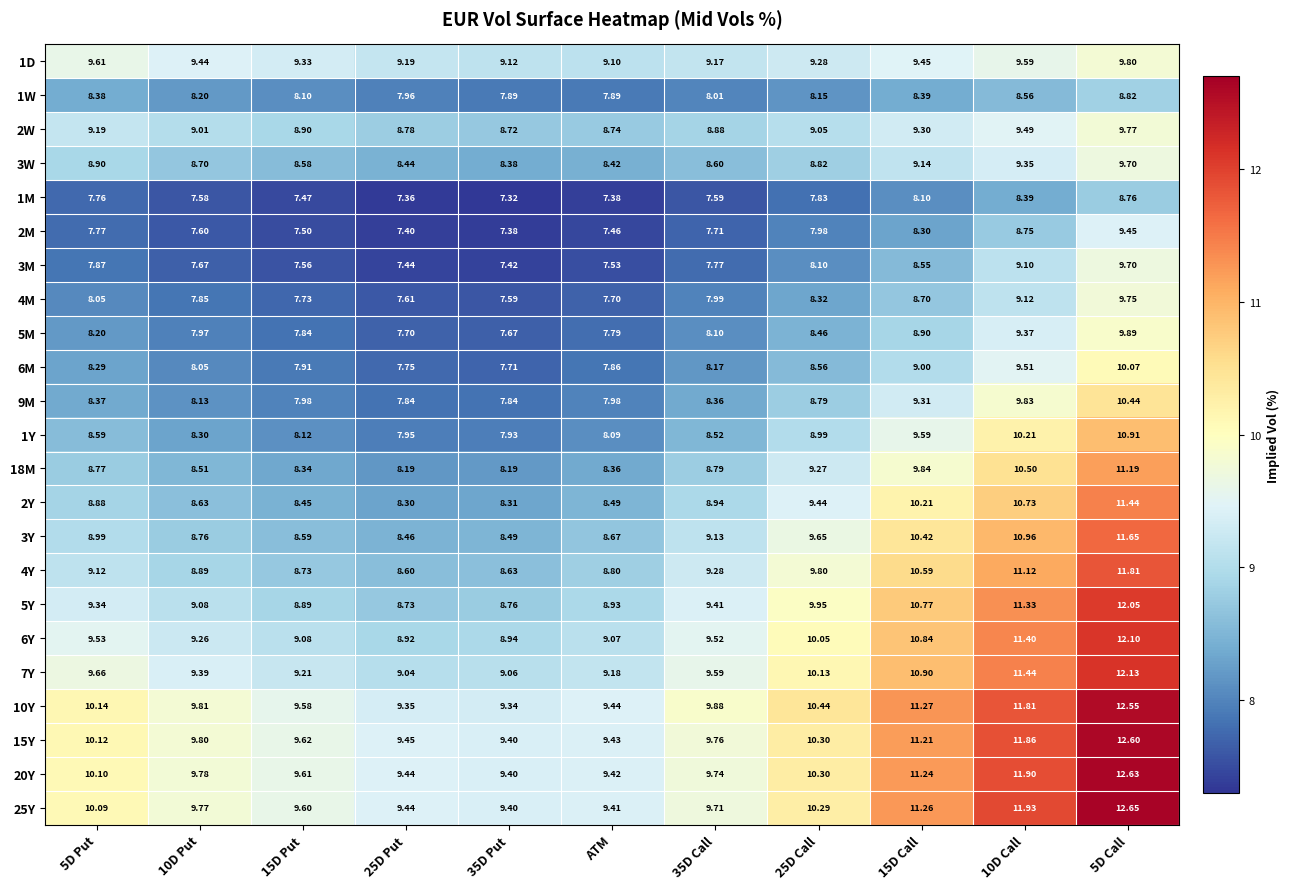

Count the number of categories in the chart.

11